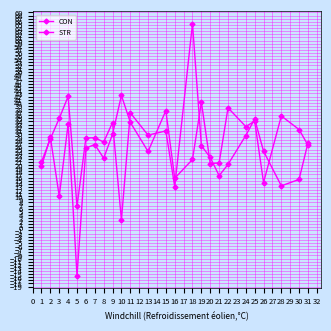

What is the lowest value of the STR series?

2.4